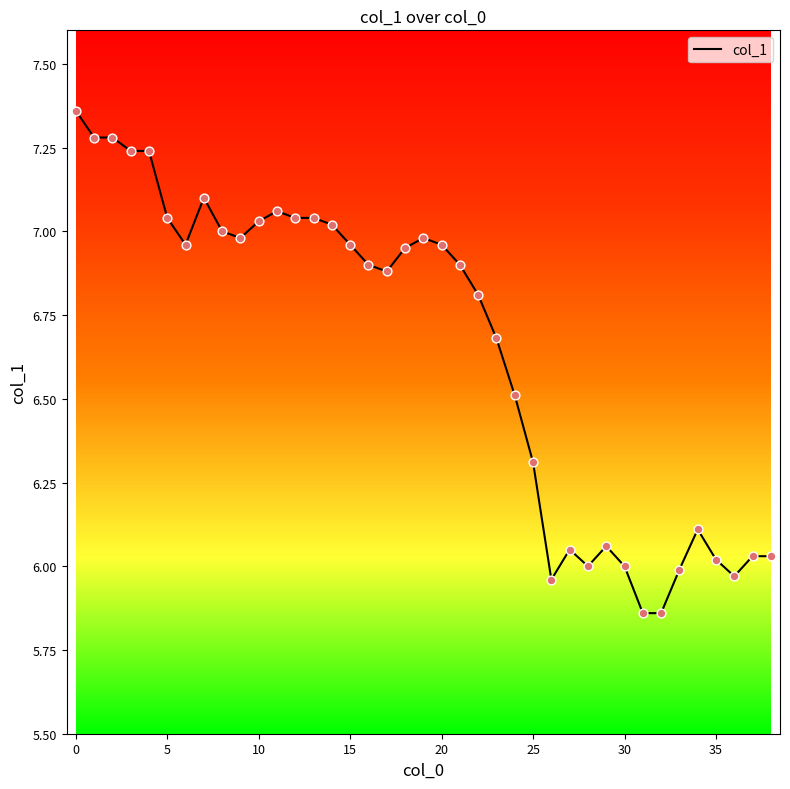

Which has a higher value, 37 or 18?

18